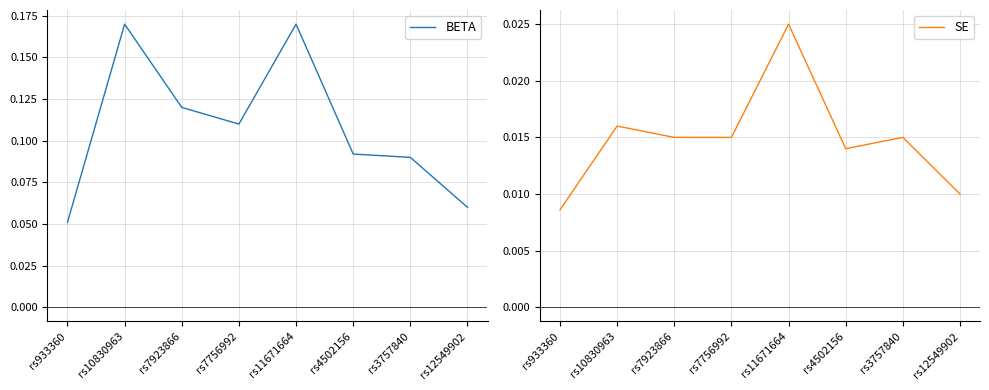

How many BETA values are between 0 and 1?

8